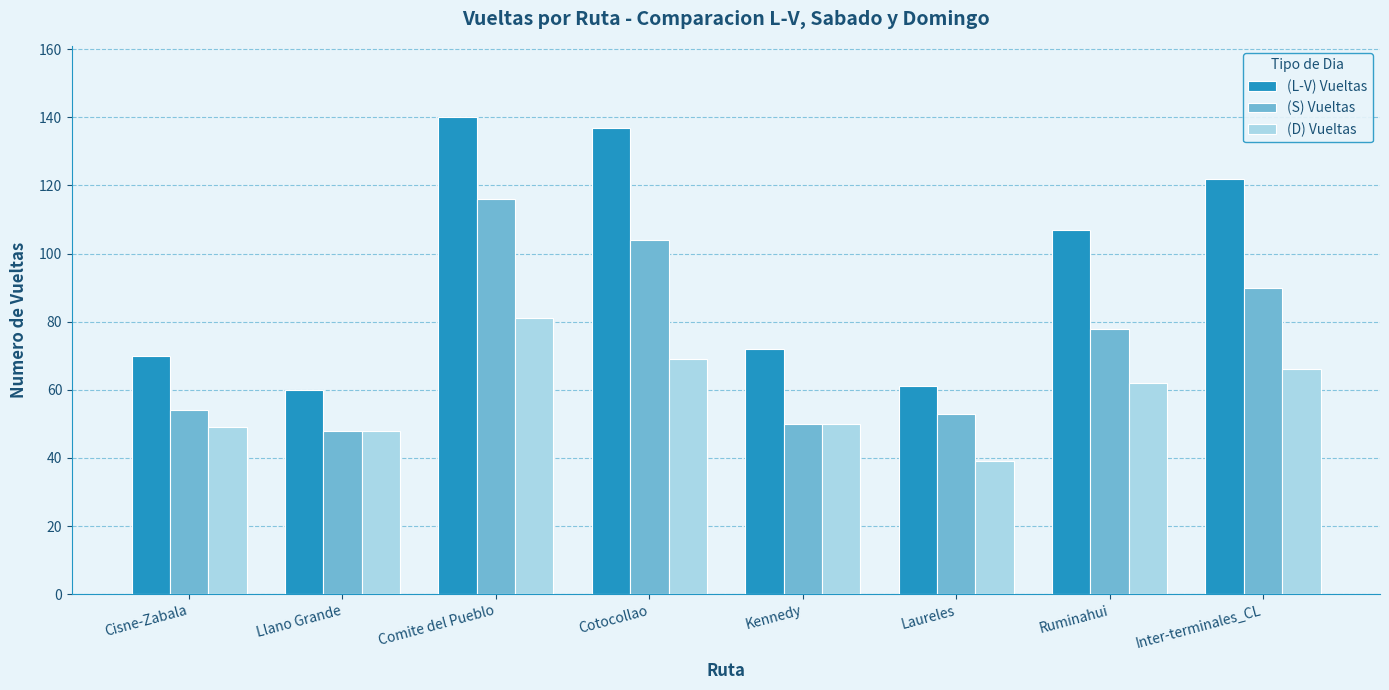

What is the value of the (L-V) Vueltas bar at the 5th from the left?

72